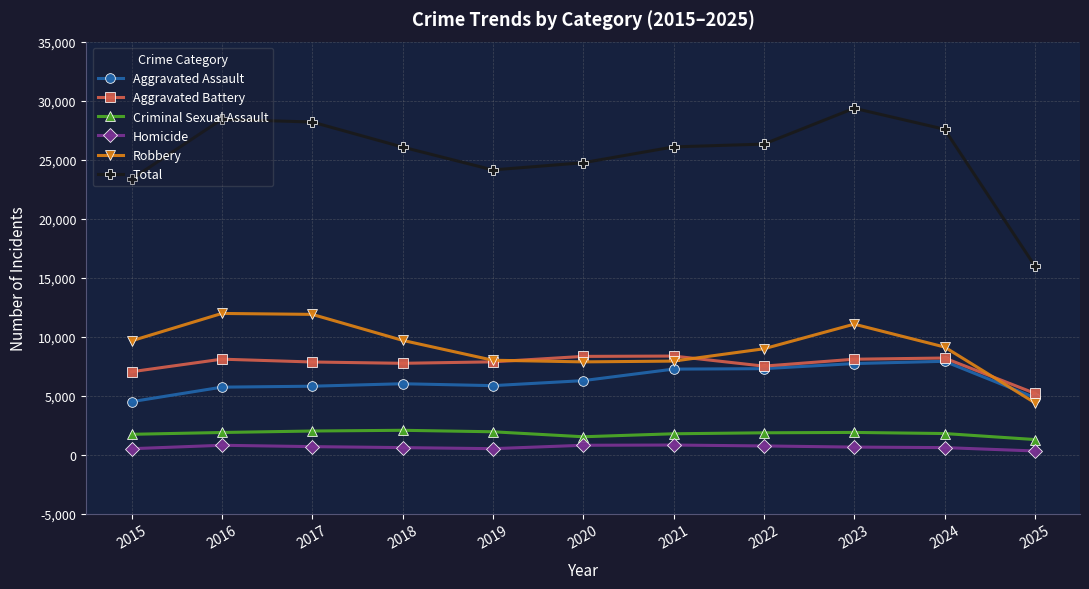

What is the average value of the Aggravated Battery series?

7651